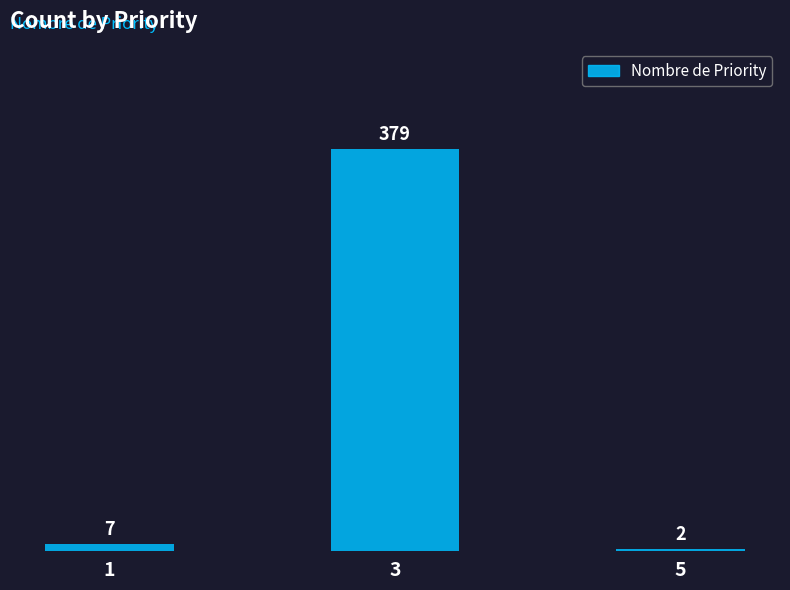

Is it true that the value at 1 is 7?

True